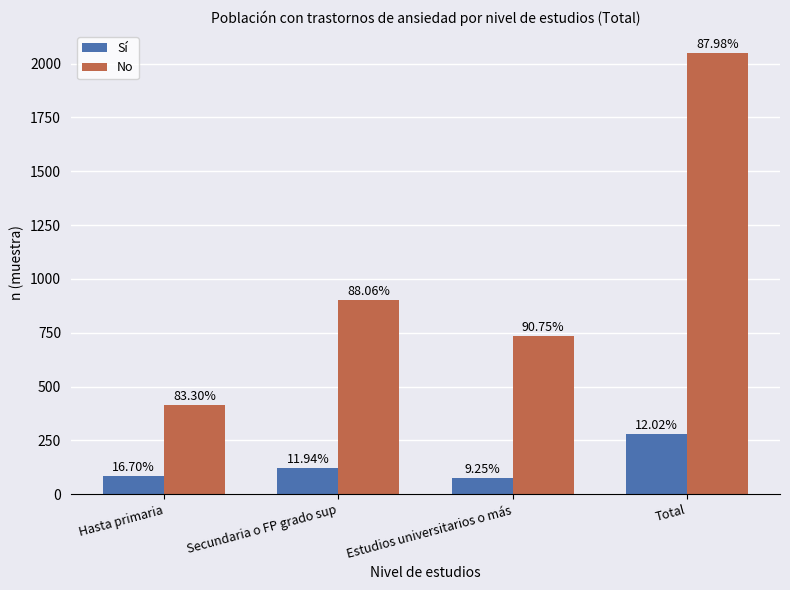

Which series has the widest spread of values?

No